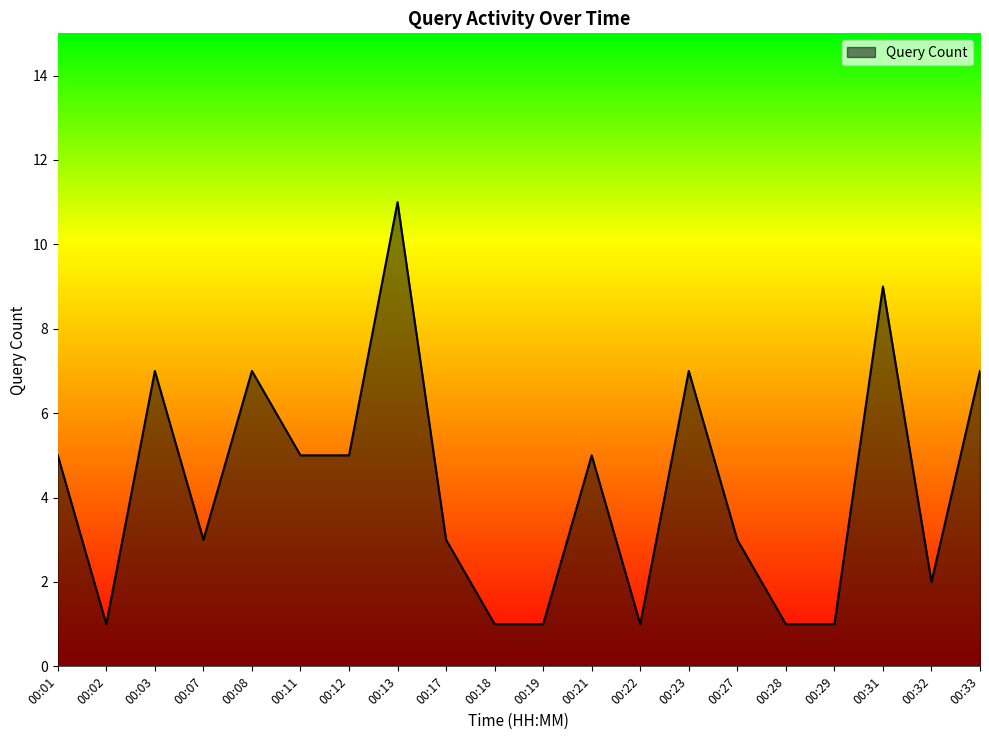

What is the sum of all values?

85